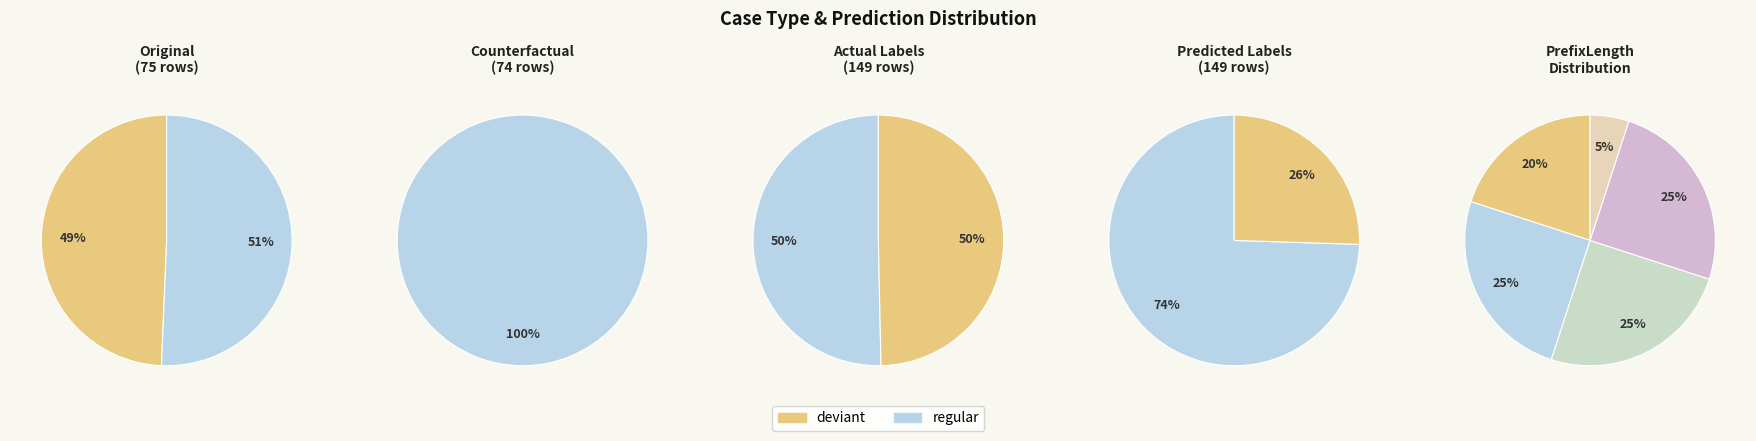

How many segments does this pie chart have?

2